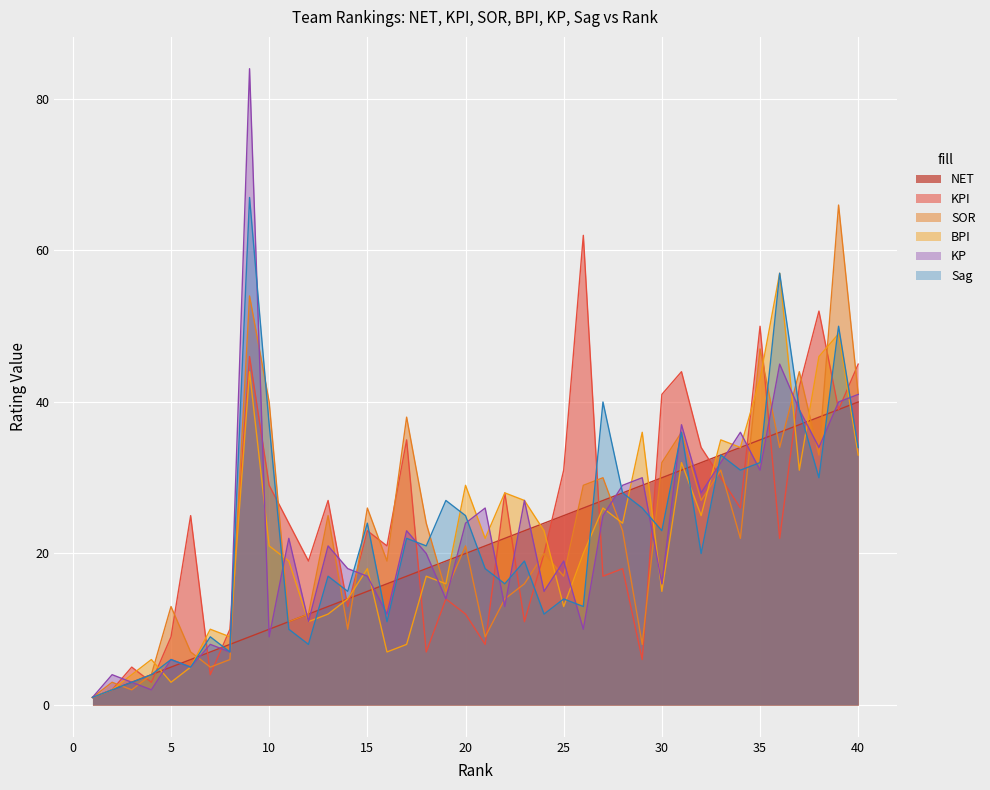

At which category does KP reach its first local peak?

2